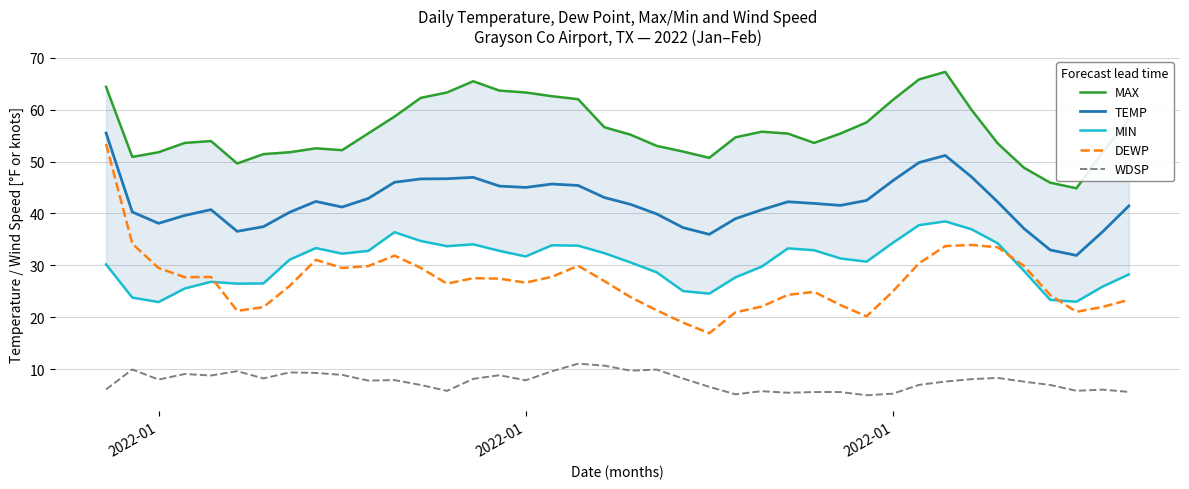

Reading left to right, list all the values displayed in this chart.

MAX: 64.4	50.9	51.8	53.6	54.0	49.6	51.4	51.8	52.6	52.2	55.4	58.7	62.3	63.3	65.5	63.7	63.3	62.6	62.0	56.6	55.2	53.0	51.9	50.7	54.7	55.8	55.4	53.6	55.4	57.6	61.9	65.8	67.3	60.0	53.5	48.8	45.9	44.9	51.8	58.3
TEMP: 55.5	40.3	38.1	39.6	40.7	36.6	37.5	40.2	42.3	41.2	42.9	46.0	46.7	46.7	47.0	45.3	45.0	45.7	45.4	43.1	41.8	39.9	37.3	36.0	39.0	40.7	42.3	41.9	41.6	42.5	46.3	49.8	51.2	47.1	42.2	37.1	33.0	31.9	36.5	41.5
MIN: 30.2	23.8	22.9	25.5	26.8	26.5	26.5	31.1	33.3	32.3	32.8	36.4	34.7	33.7	34.1	32.8	31.7	33.9	33.8	32.4	30.6	28.7	25.1	24.6	27.7	29.8	33.3	32.9	31.3	30.7	34.3	37.8	38.5	37.0	34.3	28.9	23.4	23.0	25.9	28.3
DEWP: 53.4	34.2	29.5	27.7	27.8	21.2	22.0	26.0	31.1	29.5	29.9	31.9	29.5	26.5	27.5	27.4	26.7	27.8	29.9	27.0	23.9	21.3	19.0	16.9	21.0	22.1	24.3	24.9	22.4	20.2	25.0	30.4	33.7	33.9	33.5	29.9	24.3	21.1	22.0	23.4
WDSP: 6.1	9.9	8.0	9.1	8.8	9.6	8.2	9.4	9.3	8.9	7.8	7.9	7.0	5.8	8.1	8.8	7.9	9.6	11.1	10.7	9.7	9.9	8.2	6.6	5.2	5.8	5.5	5.6	5.6	5.0	5.3	7.0	7.6	8.1	8.3	7.6	7.0	5.8	6.1	5.6